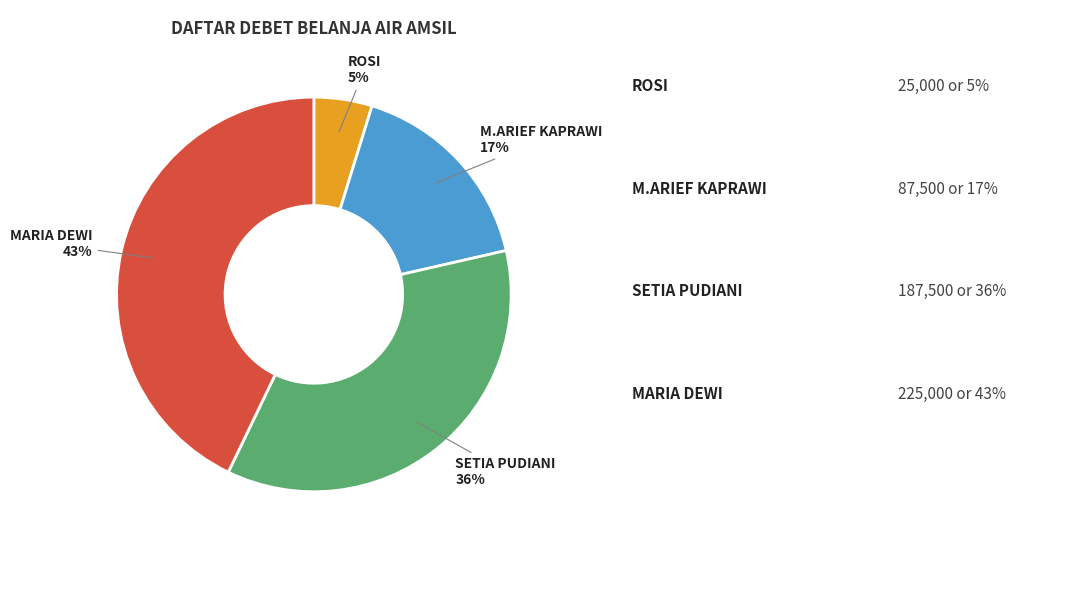

To the nearest percent, what is the difference between the largest and smallest slice percentages?

38%